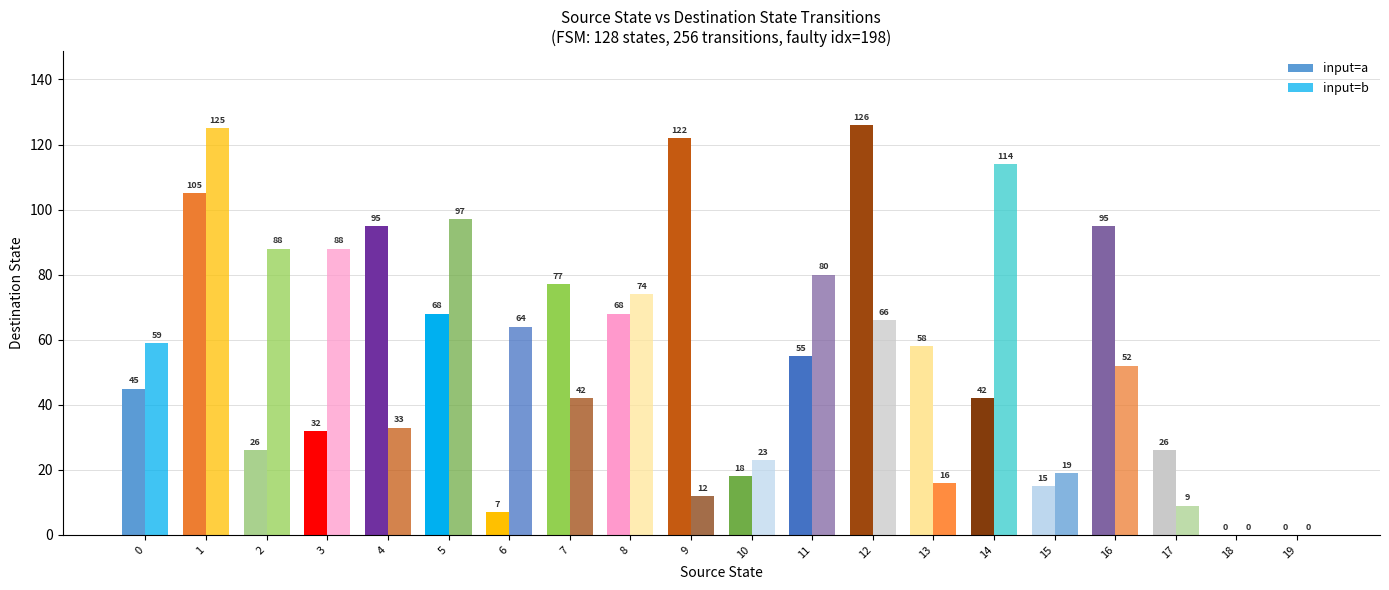

What is the difference between the maximum and minimum values in the input=b series?

125